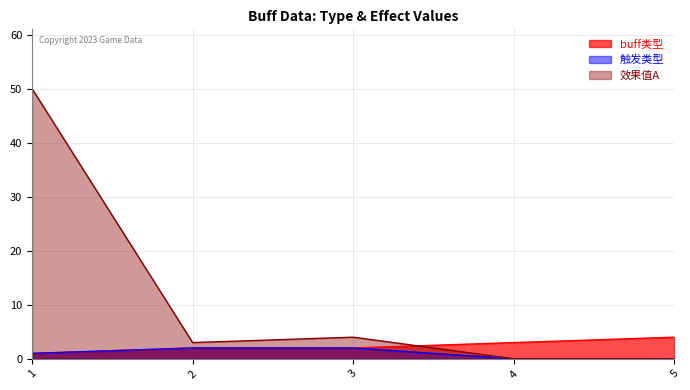

What are all the series names shown in the legend?

buff类型, 触发类型, 效果值A